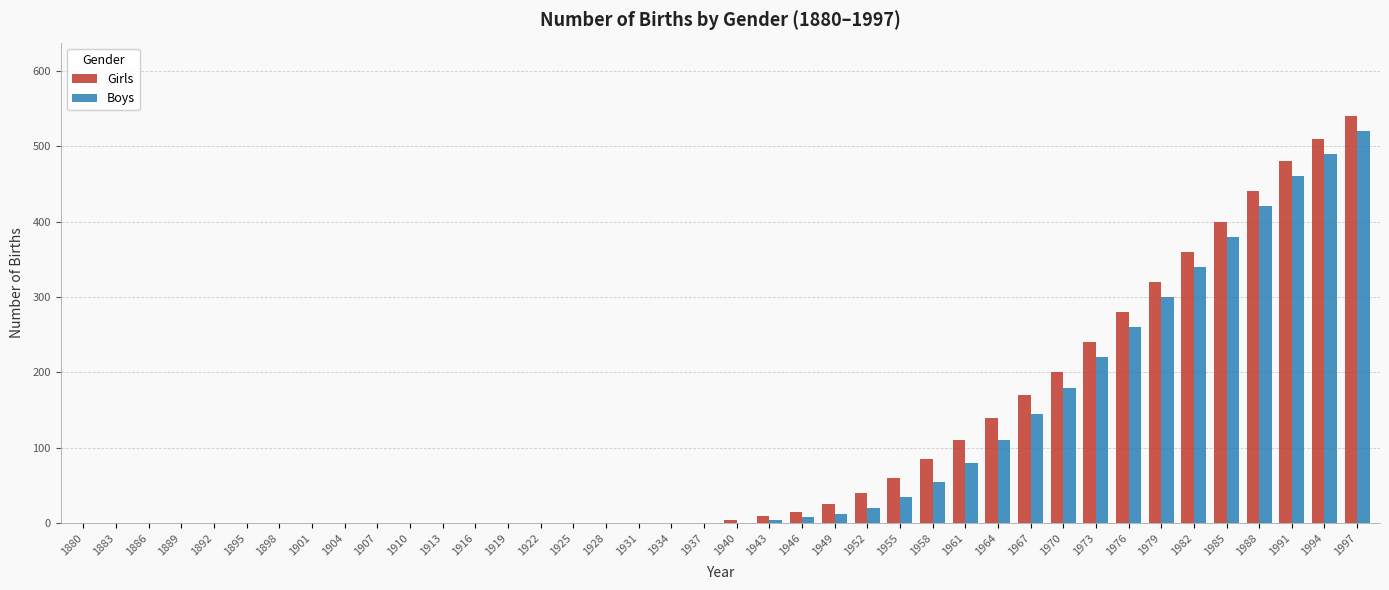

What is the spread (max minus min) of values at 1943?

5